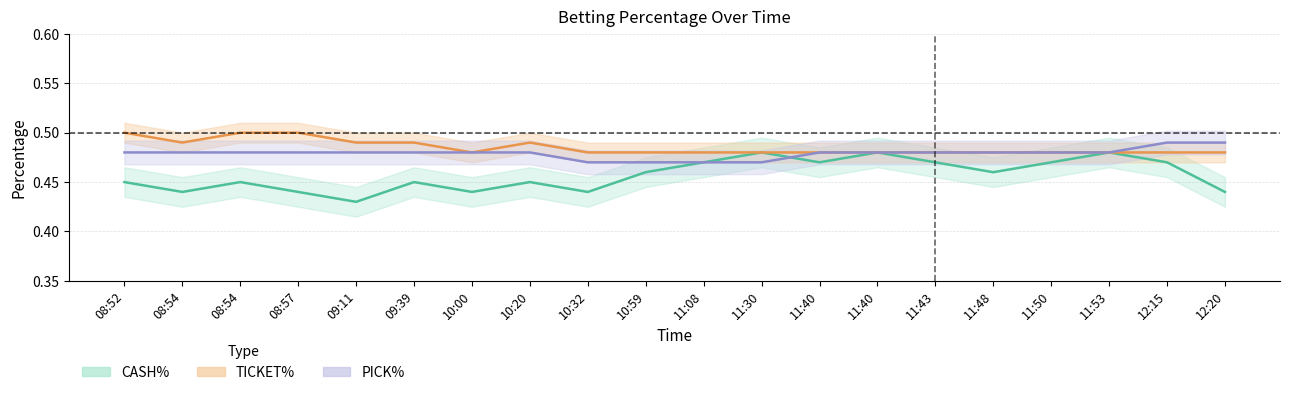

What is the value of the CASH% point at the 12th from the left?

0.5